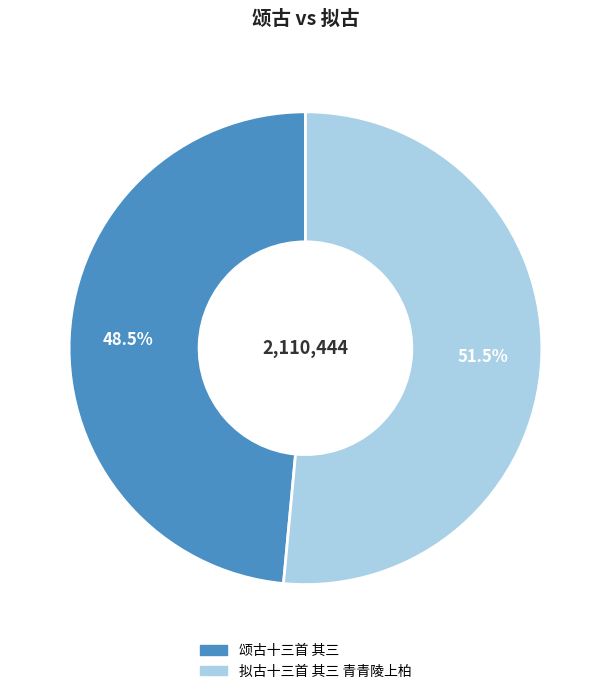

Does 拟古十三首 其三 青青陵上柏 represent more than half of the total?

Yes